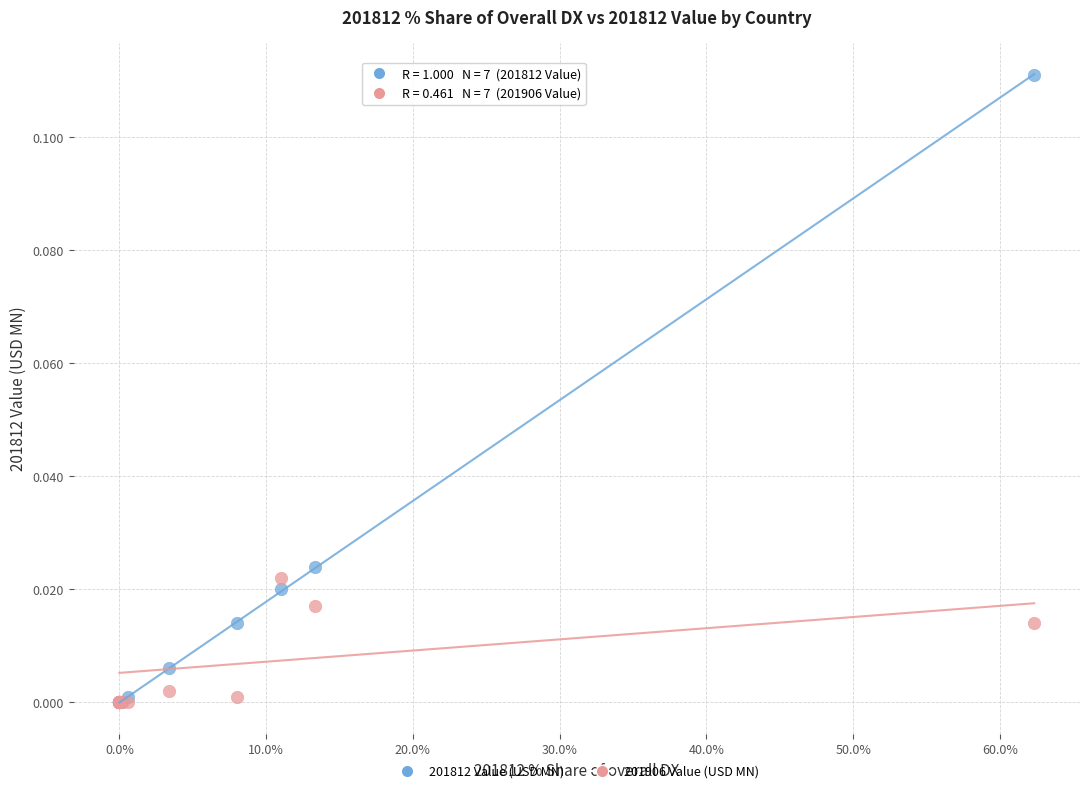

What are all the series names shown in the legend?

201812 Value (USD MN), 201906 Value (USD MN)